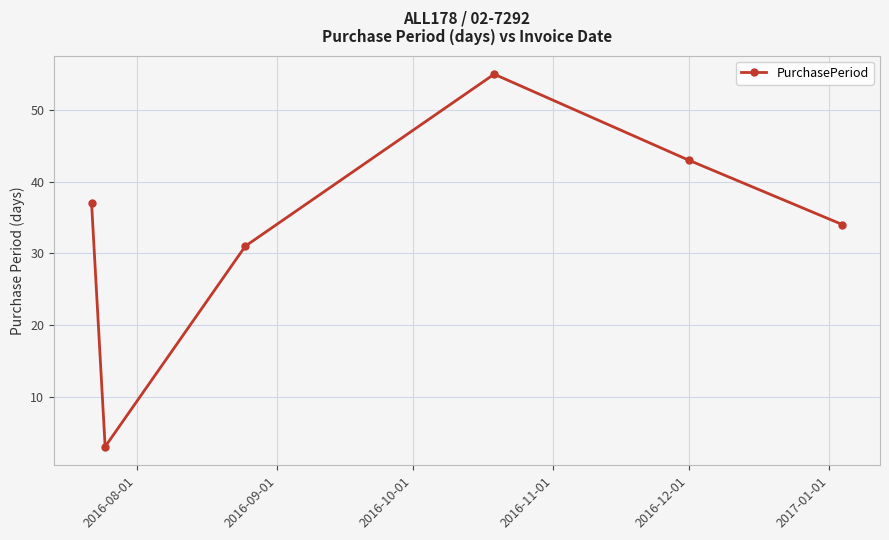

How many categories are shown in the chart?

6